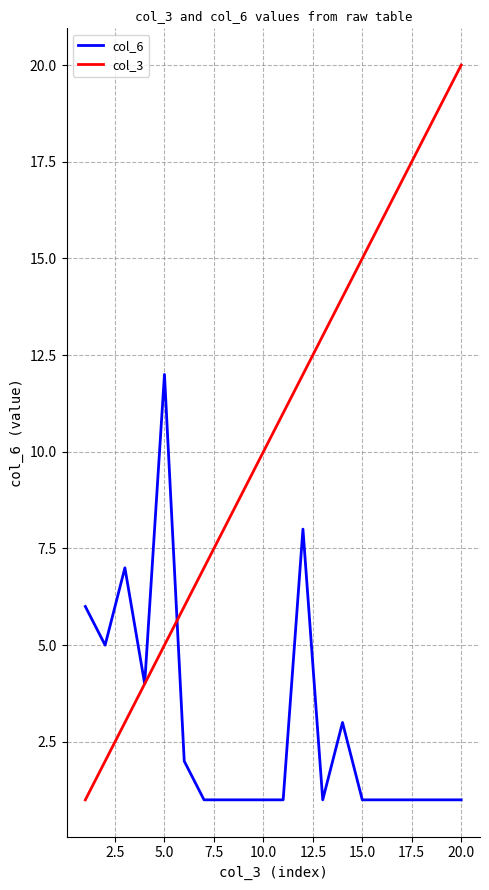

Rank the series by their maximum value, from lowest to highest.

col_6, col_3